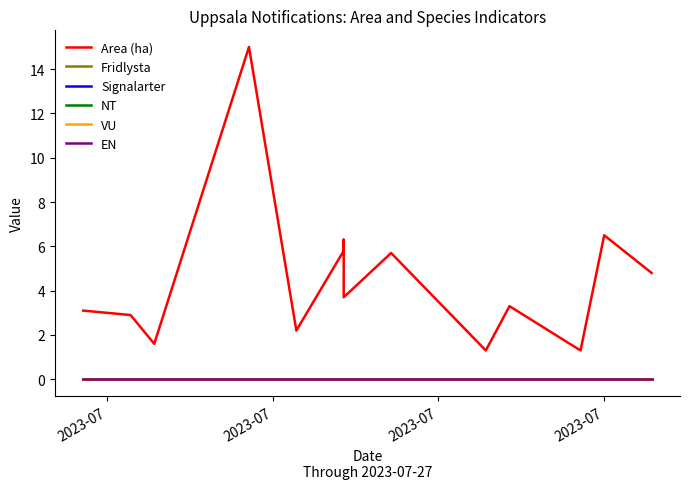

True or false: Area (ha) has more than 1 points higher than both neighbors.

True